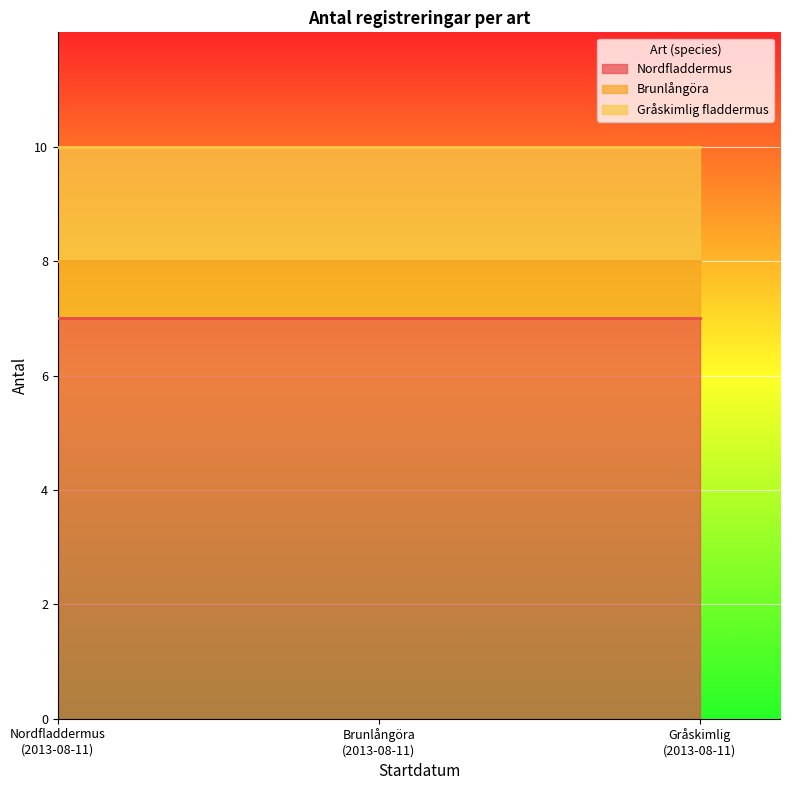

Between 2013-08-11 and 2013-08-11, which is larger?

2013-08-11